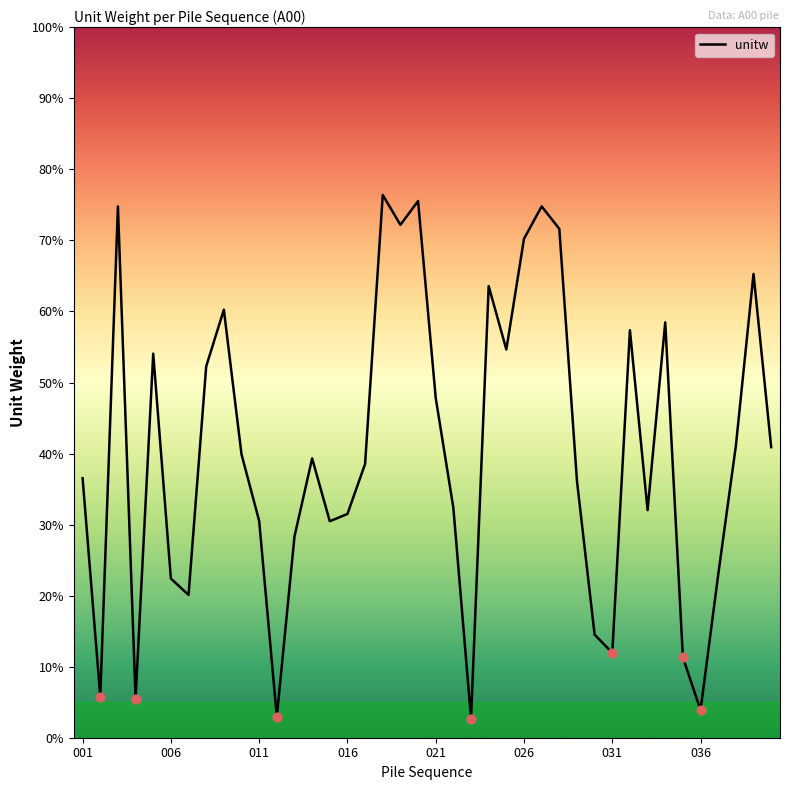

What is the difference between the maximum and minimum values?

73.7